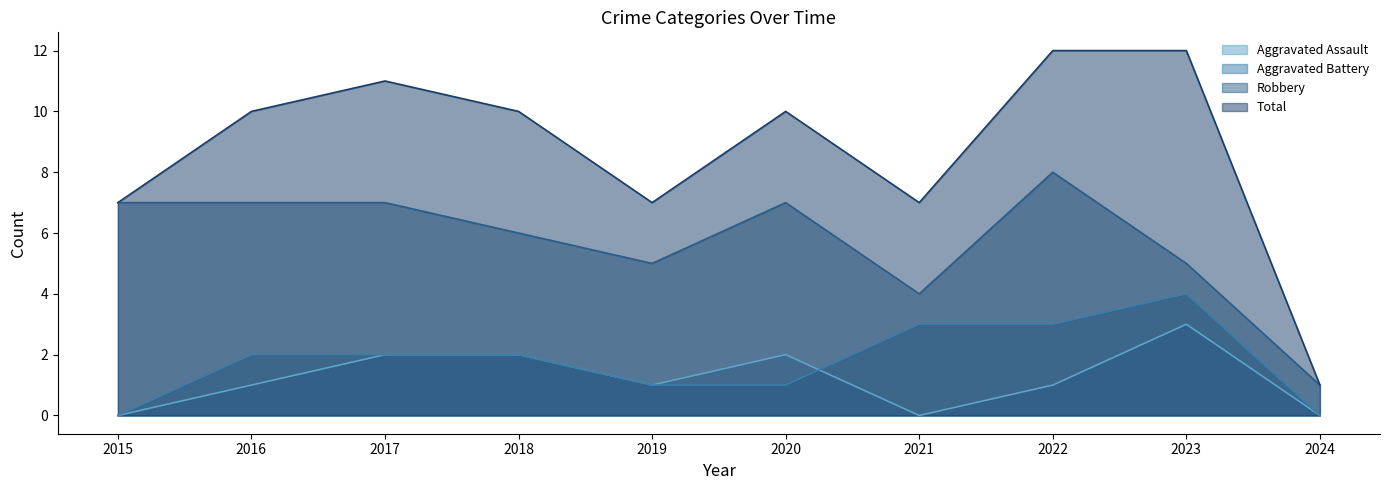

At how many categories does at least one series exceed 10?

3